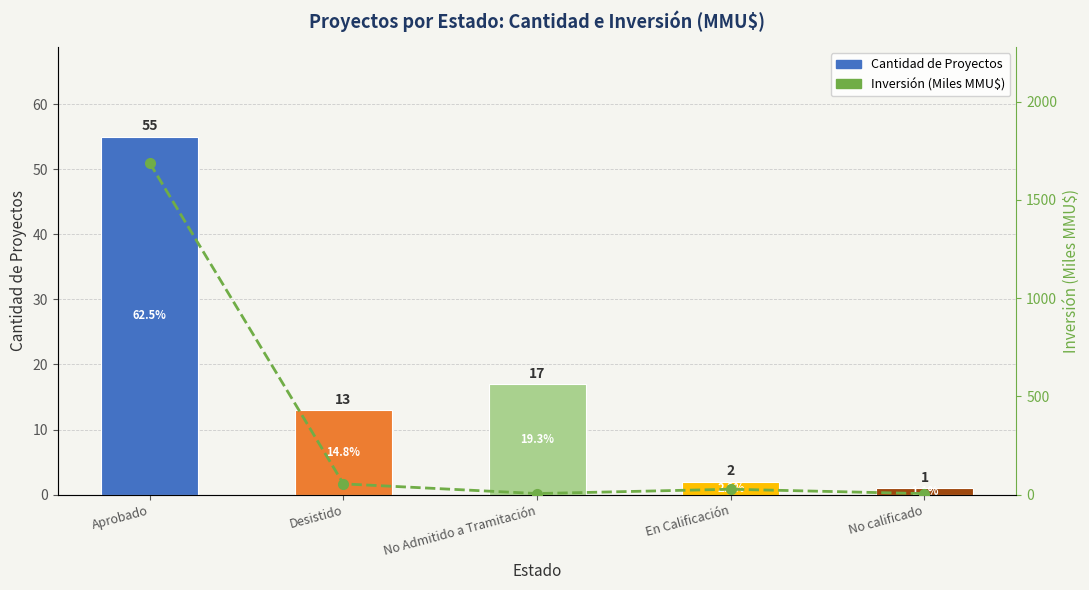

The value of Inversión (Miles MMU$) at Aprobado is 614.0. True or false?

False